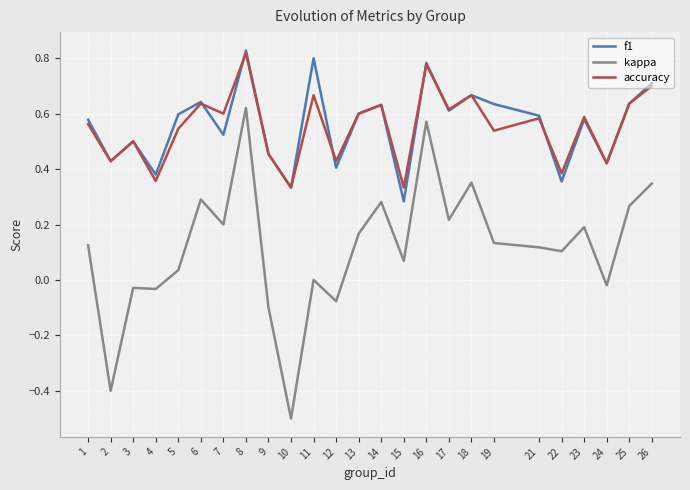

True or false: kappa and accuracy cross at least once.

False